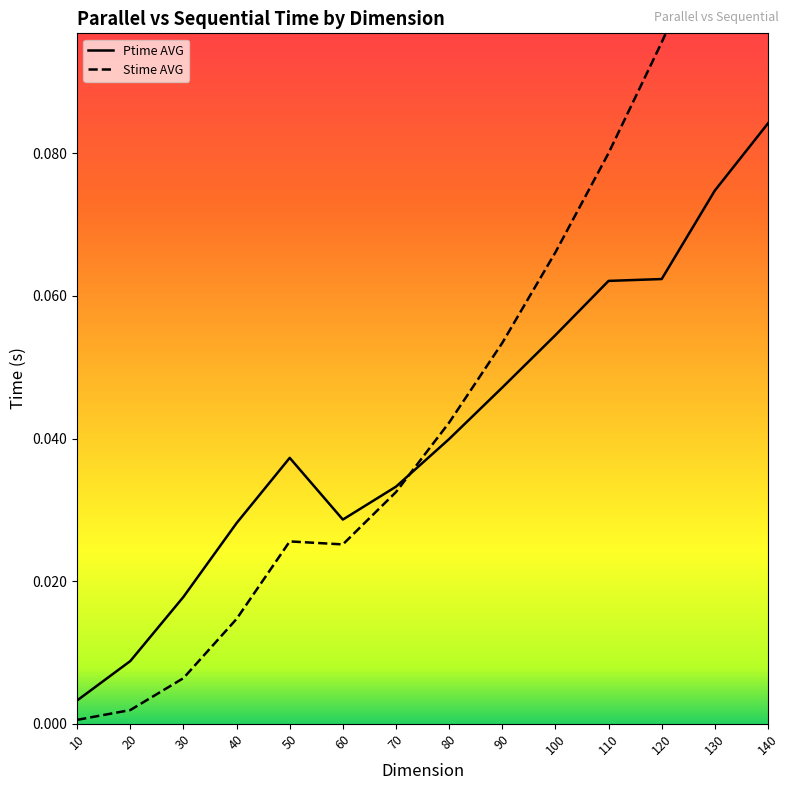

Reading left to right, what are all the values shown in this chart?

Ptime AVG: 0.0	0.0	0.0	0.0	0.0	0.0	0.0	0.0	0.0	0.1	0.1	0.1	0.1	0.1
Stime AVG: 0.0	0.0	0.0	0.0	0.0	0.0	0.0	0.0	0.1	0.1	0.1	0.1	0.1	0.1